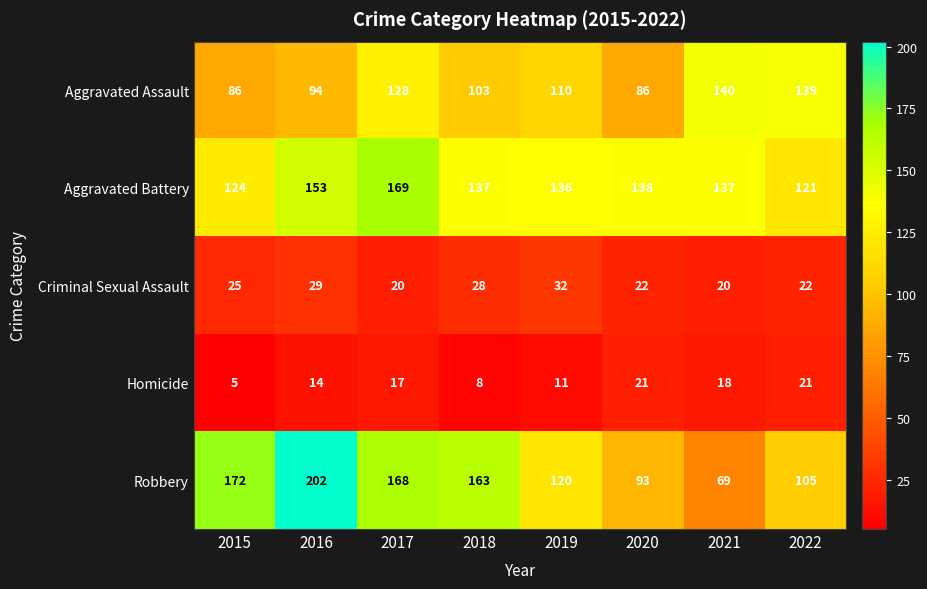

Which series has the widest spread of values?

Robbery